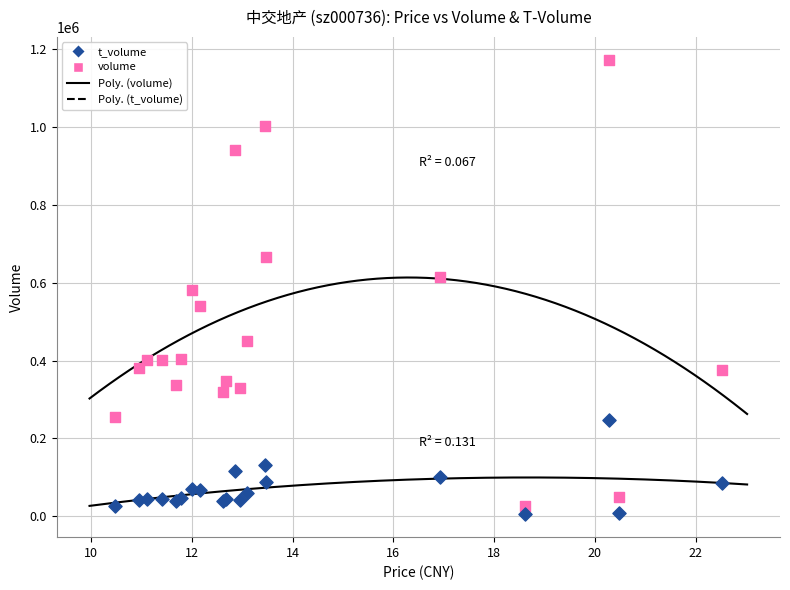

Which series has the largest Y range (max minus min)?

volume